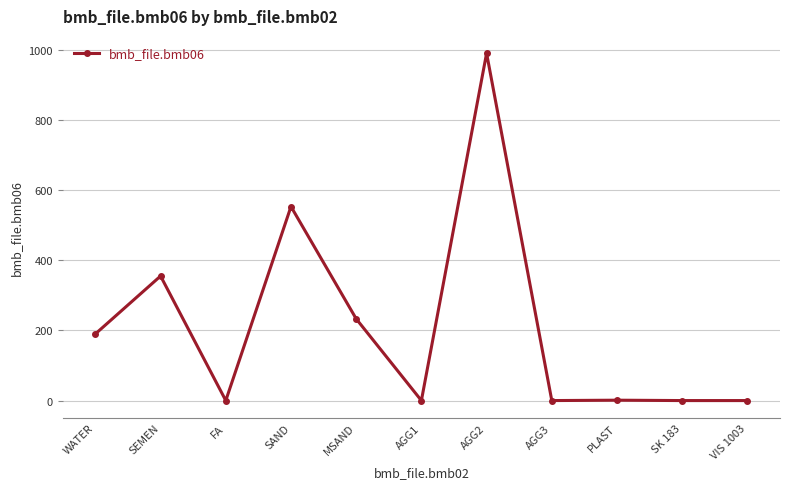

What is the difference between the maximum and minimum values?

990.0